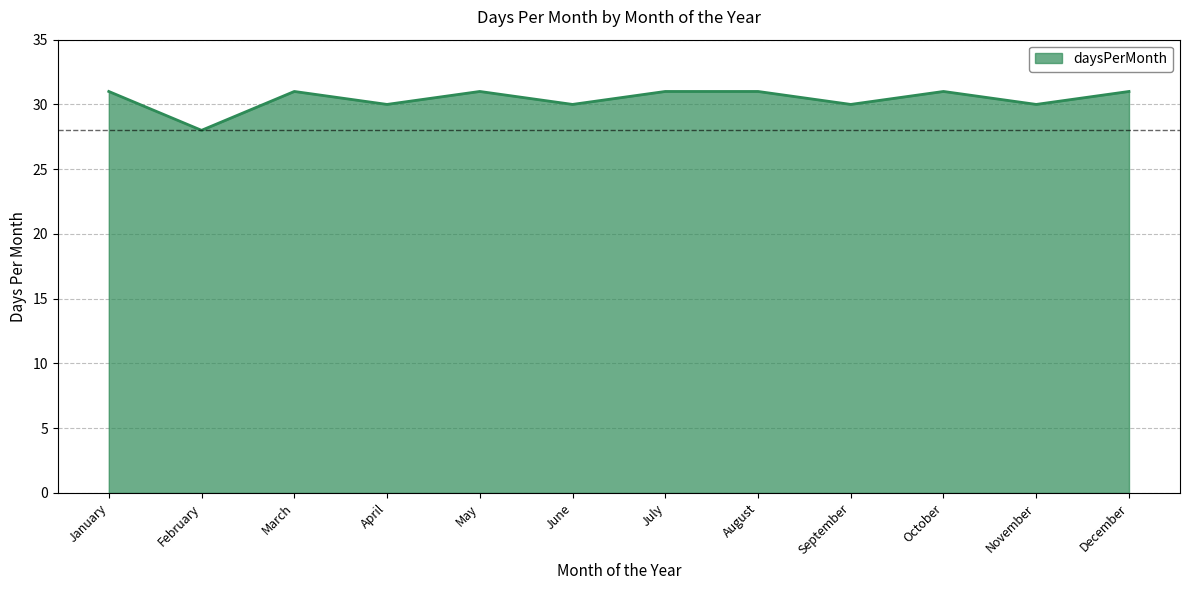

What is the difference between the maximum and minimum values?

3